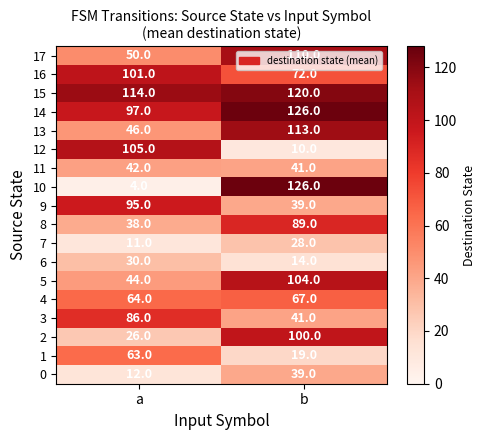

Is it true that 13 equals 162 at b?

False